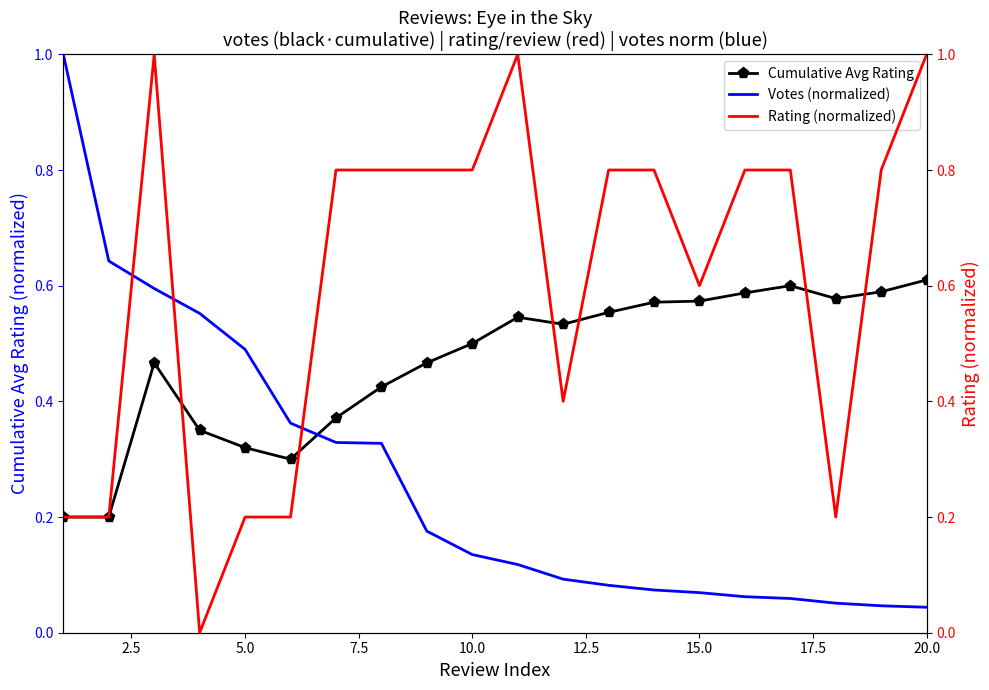

Which series has the widest spread of values?

Rating (normalized)